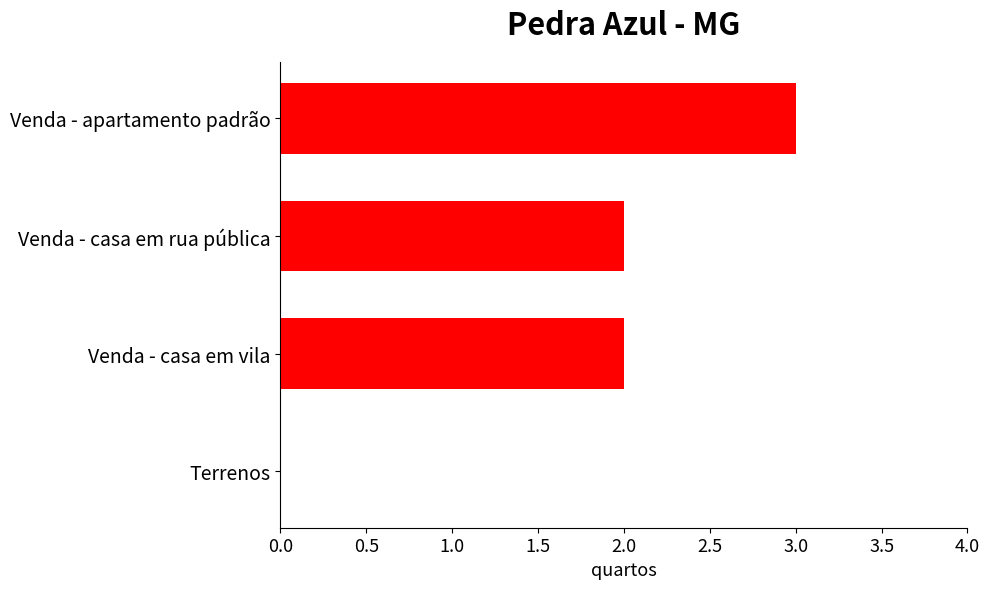

Approximately how many times larger is the value at Venda - casa em rua pública compared to Venda - casa em vila?

1.0